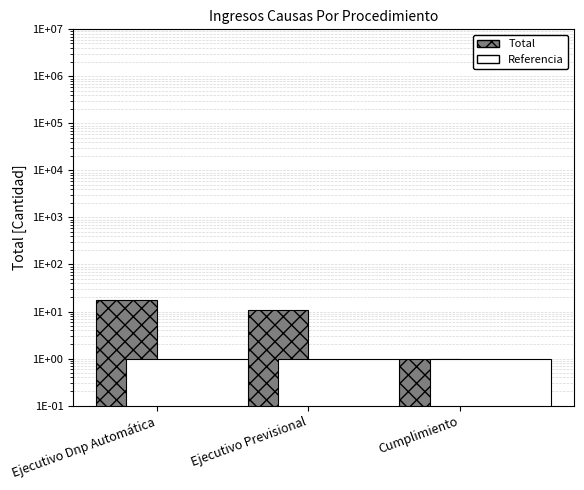

What is the difference between the highest and lowest values at Ejecutivo Dnp Automática?

17